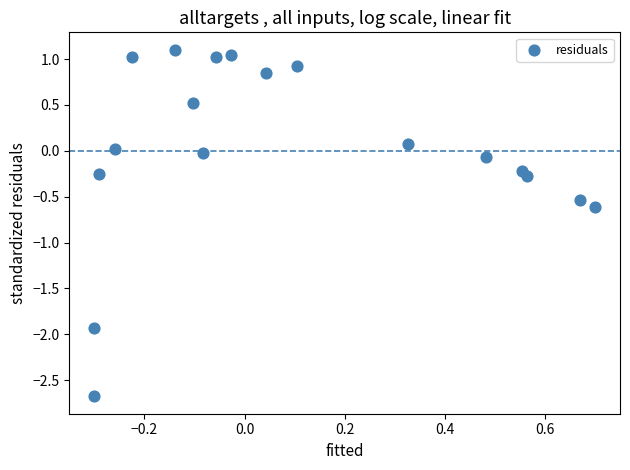

What is the range of Y values (max minus min)?

3.8